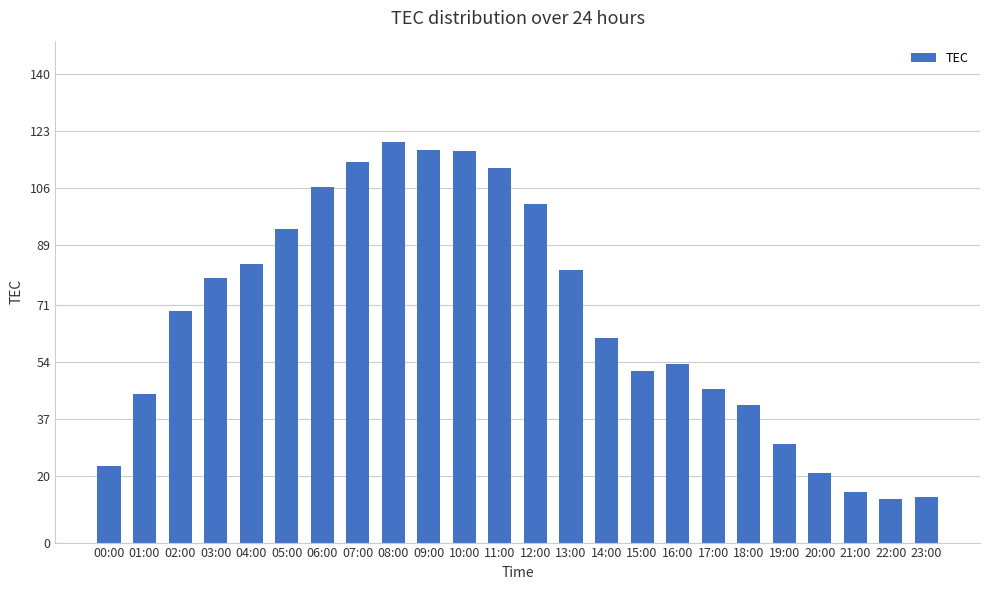

Are the bars grouped side by side (vs. stacked)?

No